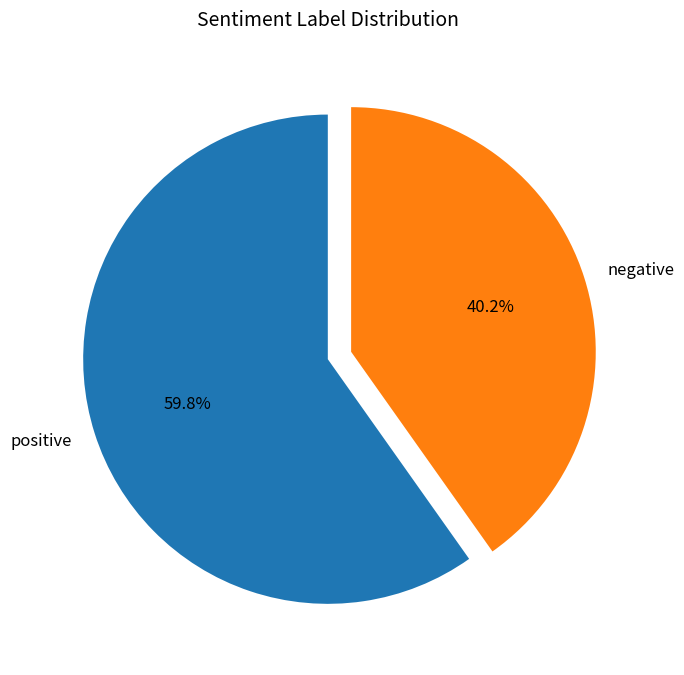

How many segments does this pie chart have?

2